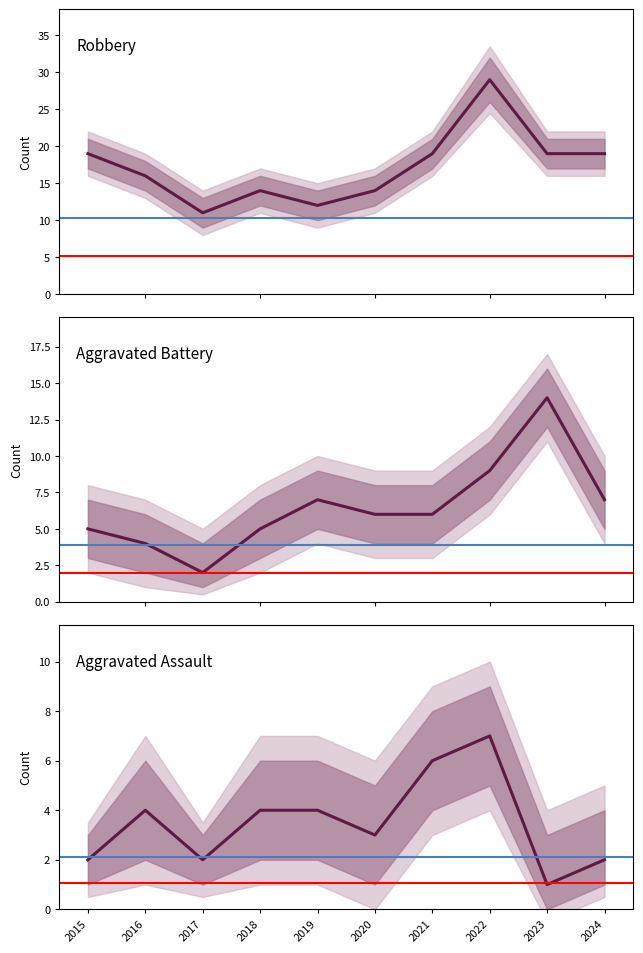

At 2021, list the series in order from largest to smallest.

Robbery, Aggravated Battery, Aggravated Assault